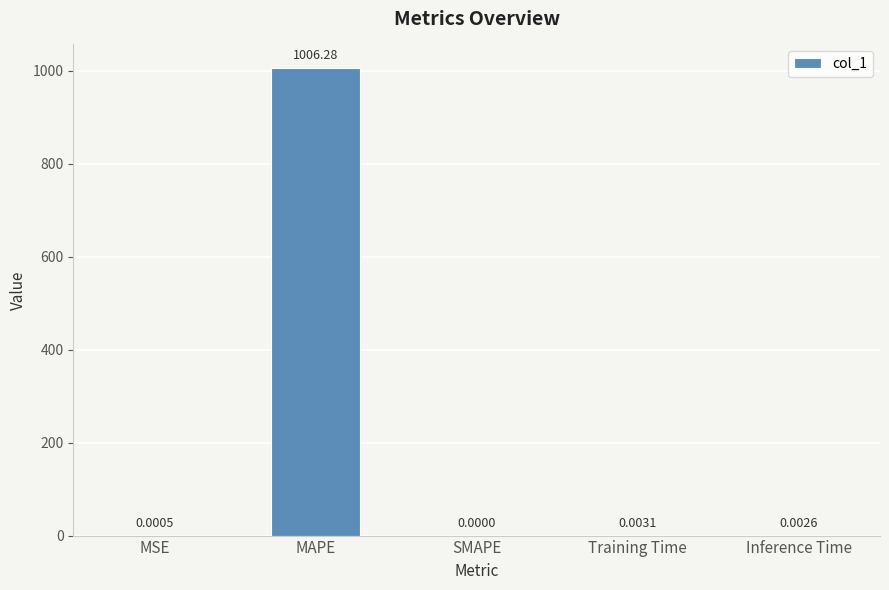

What is the sum of all values?

1006.3